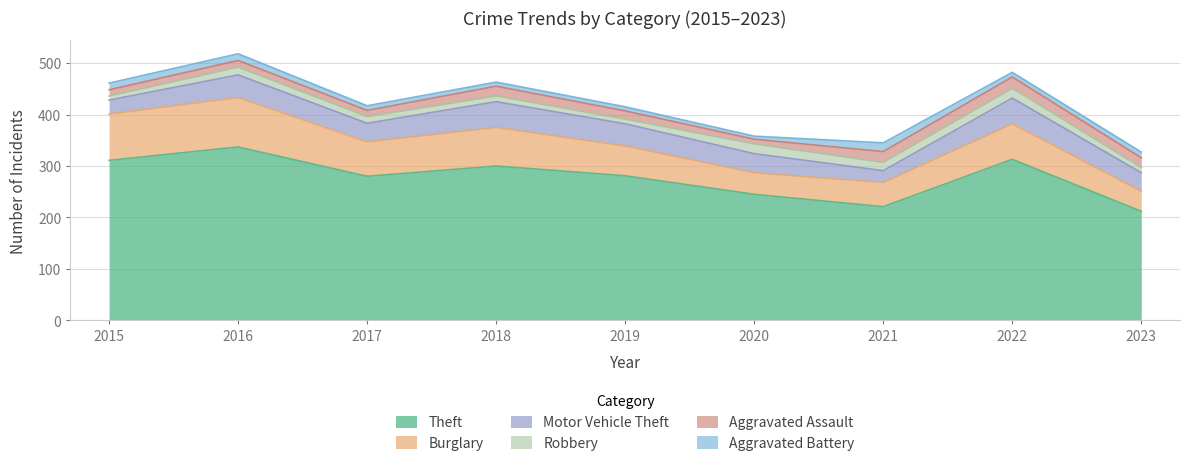

What is the approximate value of Aggravated Battery at 2021?

17